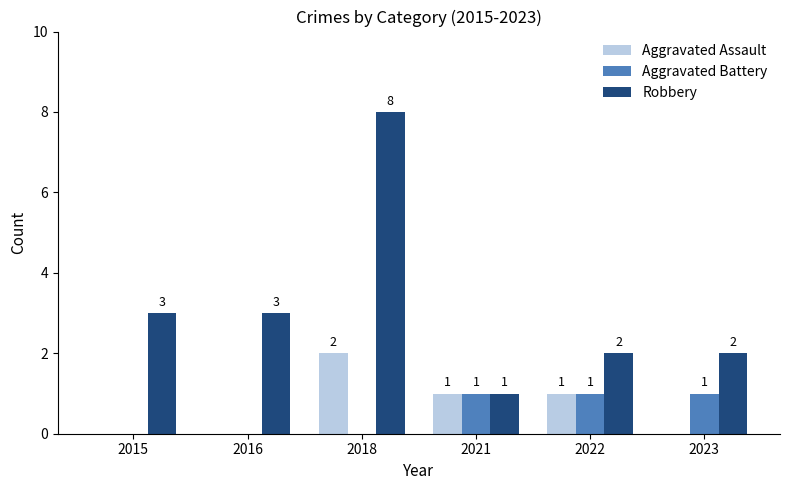

What is the greatest value displayed?

8